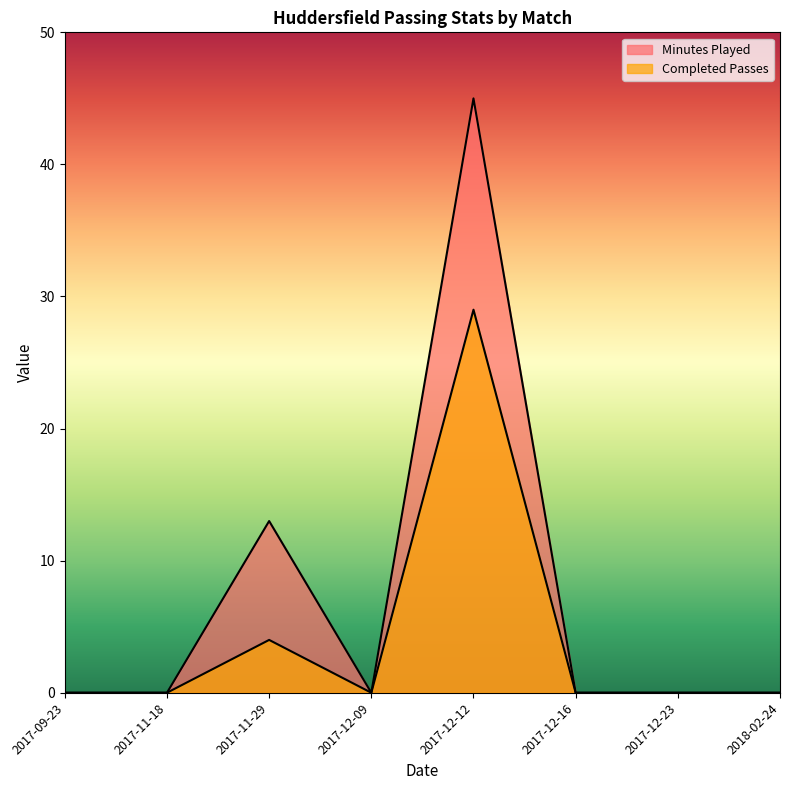

At which label does Minutes Played reach its peak?

2017-12-12